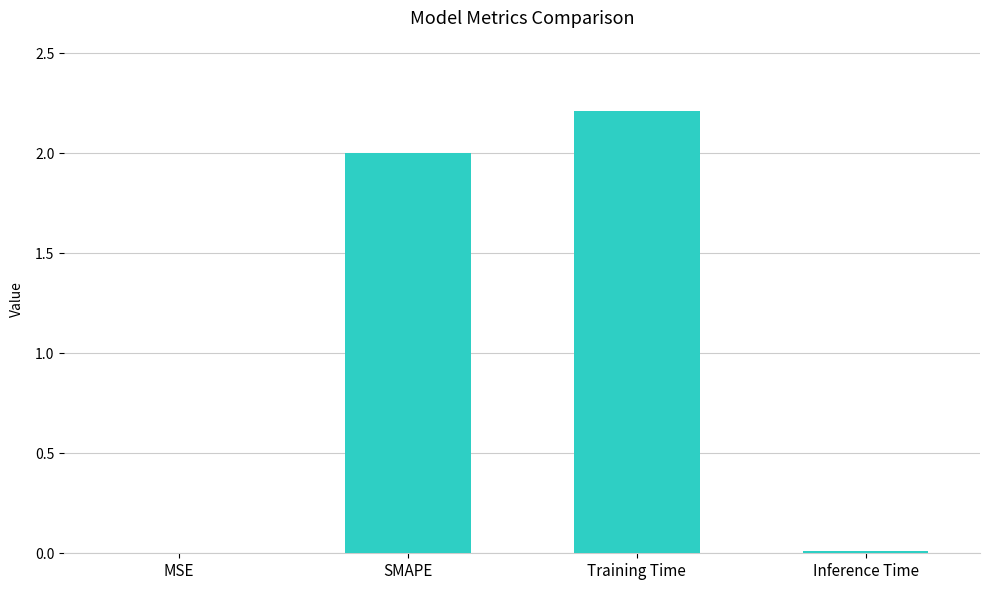

What is the sum of all values?

4.2